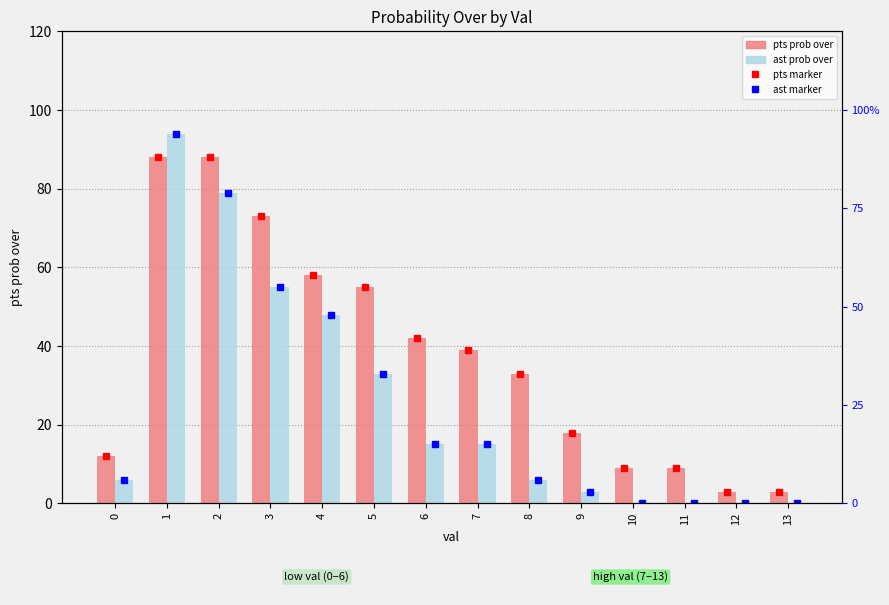

What is the total value across all series at 6?

57